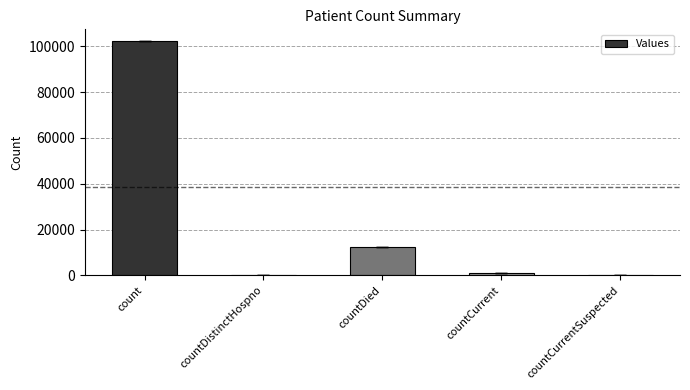

The chart shows a value of 0 at countDistinctHospno. True or false?

True